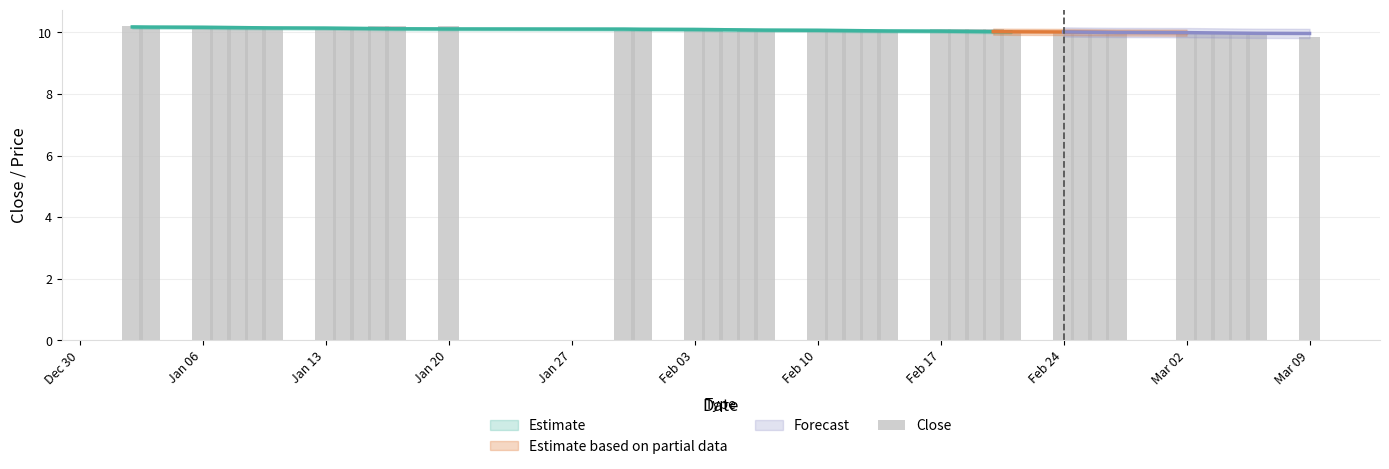

What is the difference between the maximum and second lowest values?

0.2